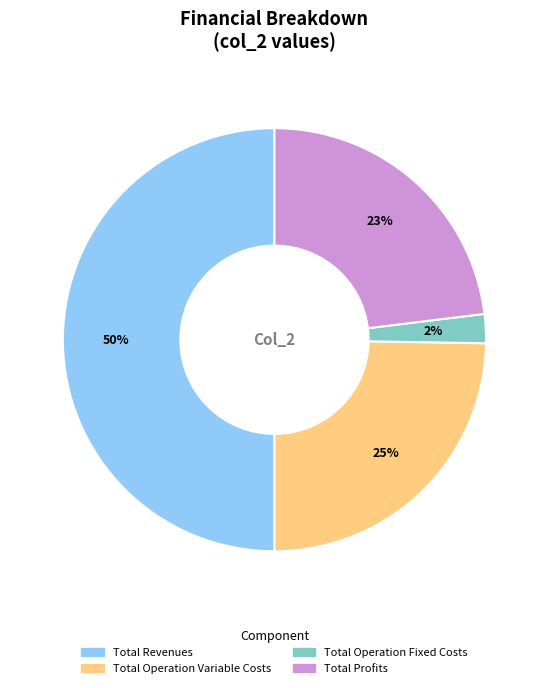

To the nearest percent, what is the difference between the largest and smallest slice percentages?

48%